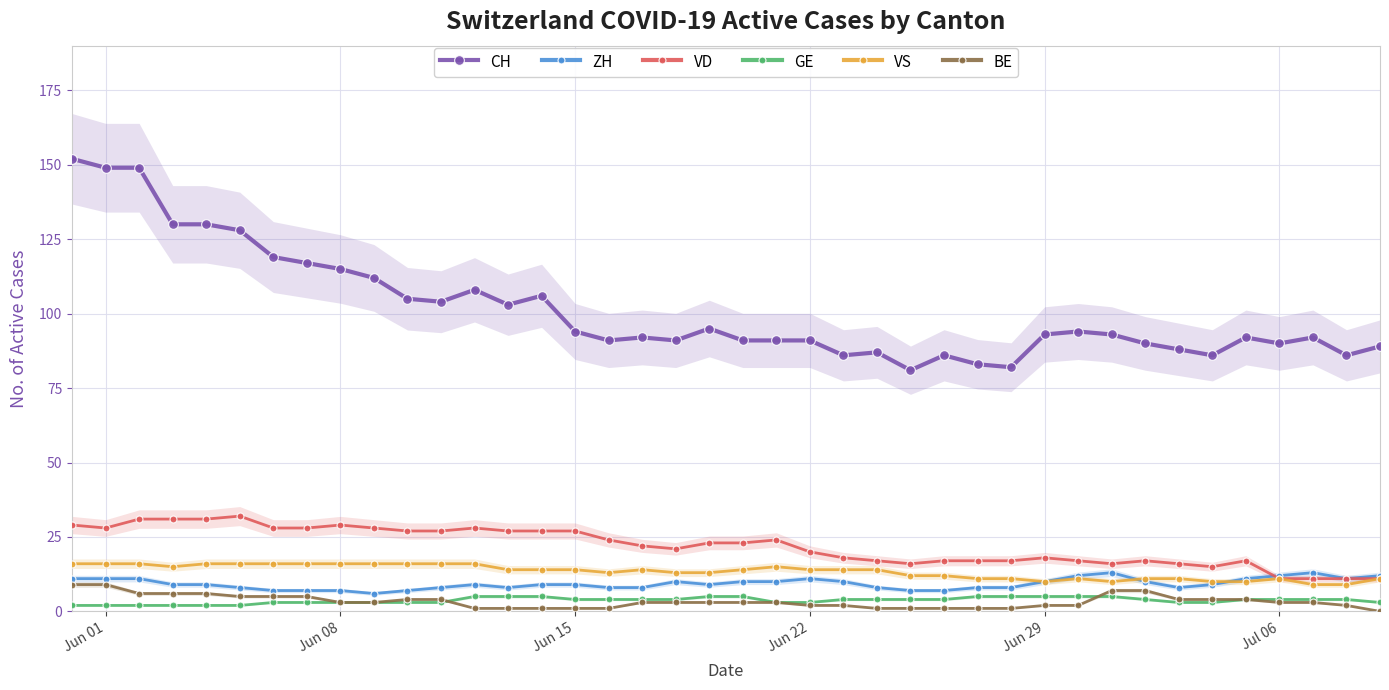

True or false: CH and BE cross at least once.

False